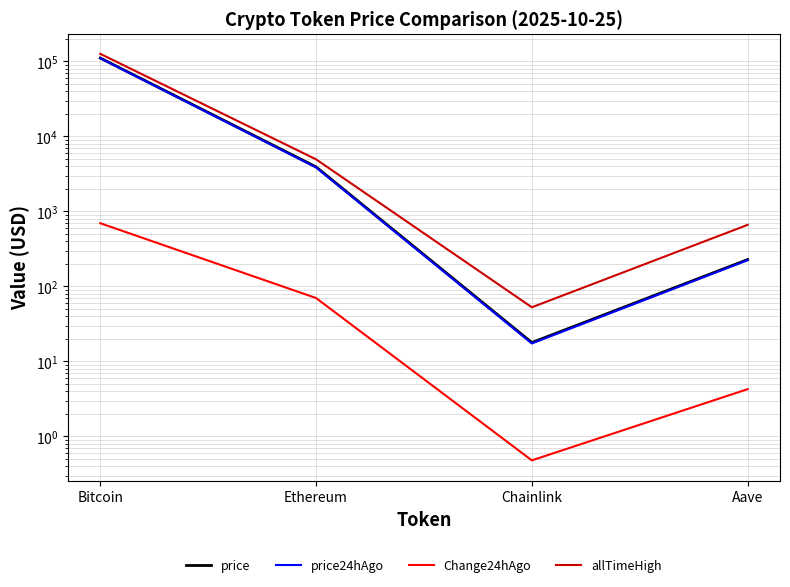

Read the price24hAgo value at Ethereum.

3852.9